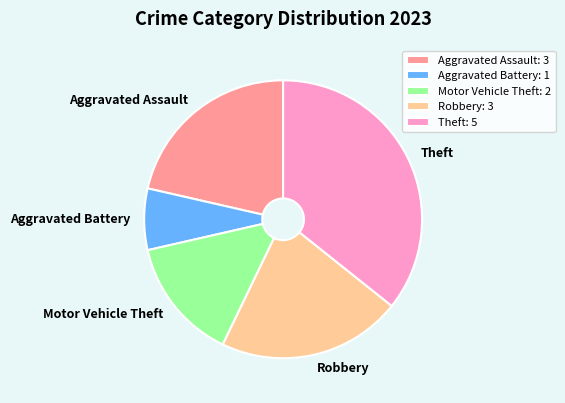

True or false: Aggravated Battery accounts for 1% of the total.

False